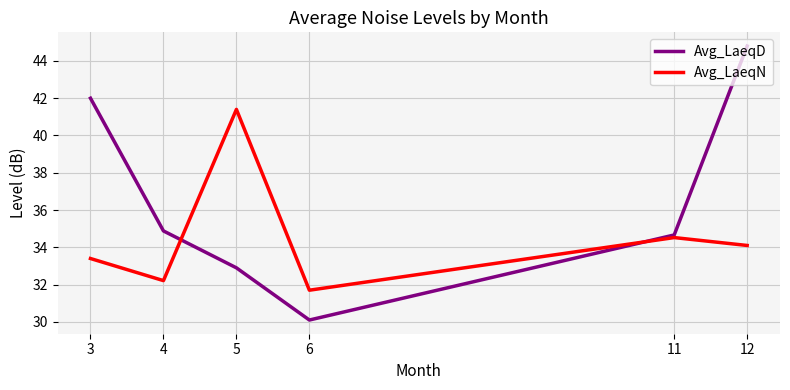

How many lines are shown in the chart?

2